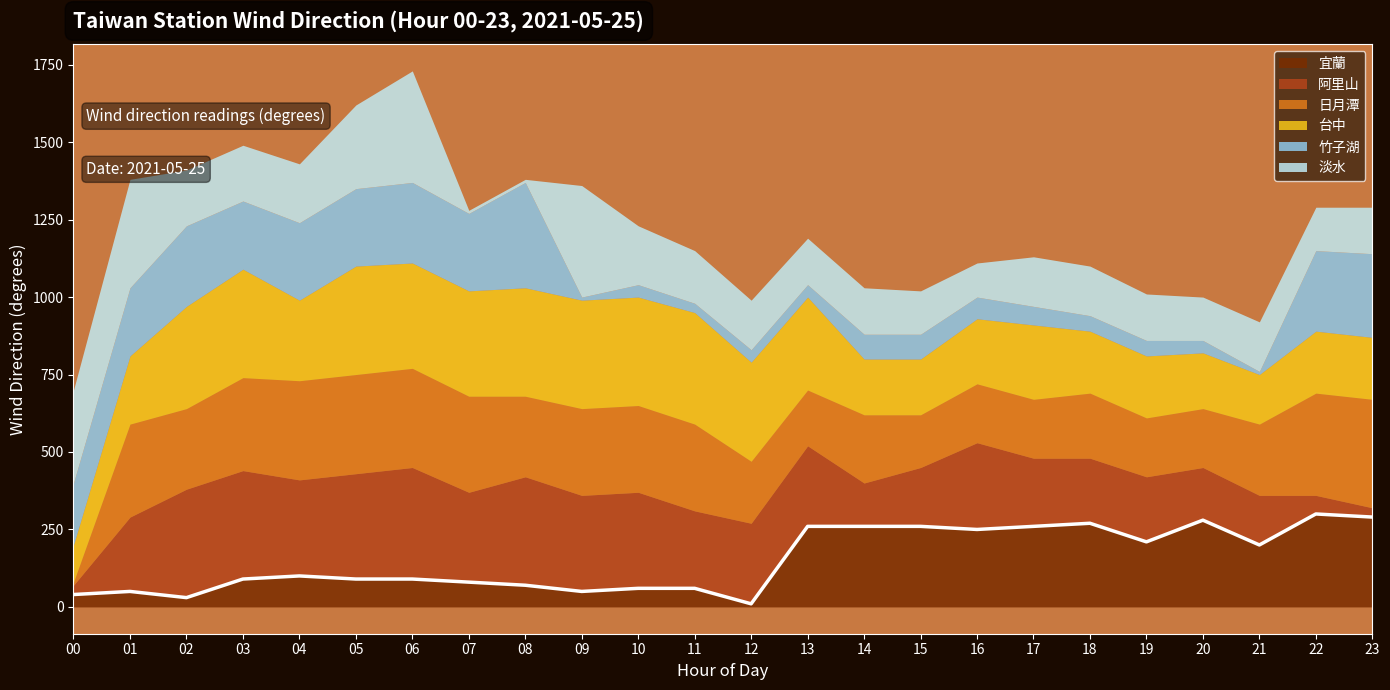

What is the difference between the highest and lowest values at 05?

260